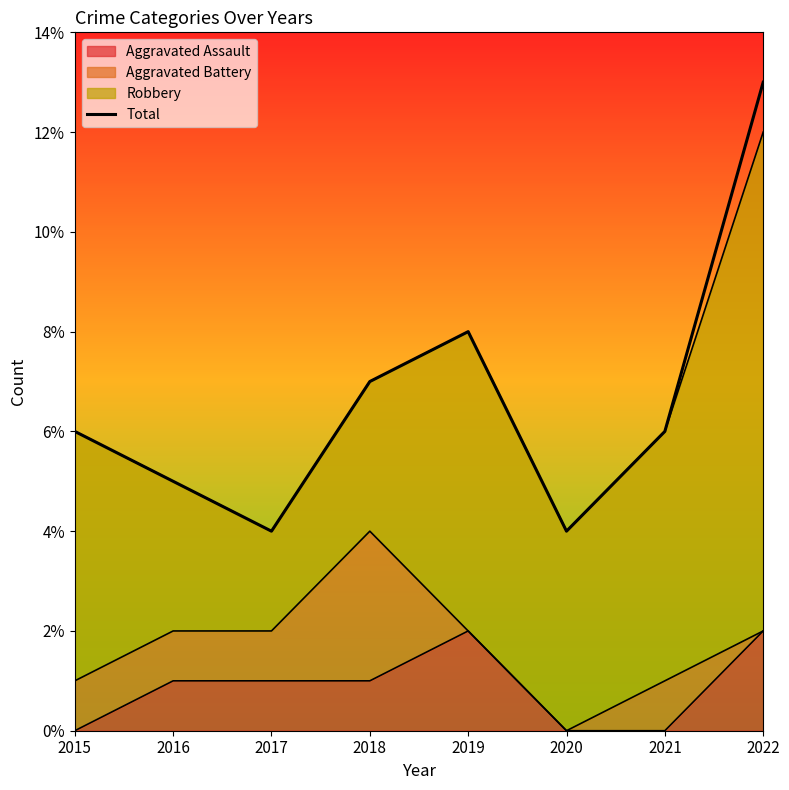

List the labels in order of value, smallest first.

2017, 2020, 2016, 2015, 2021, 2018, 2019, 2022